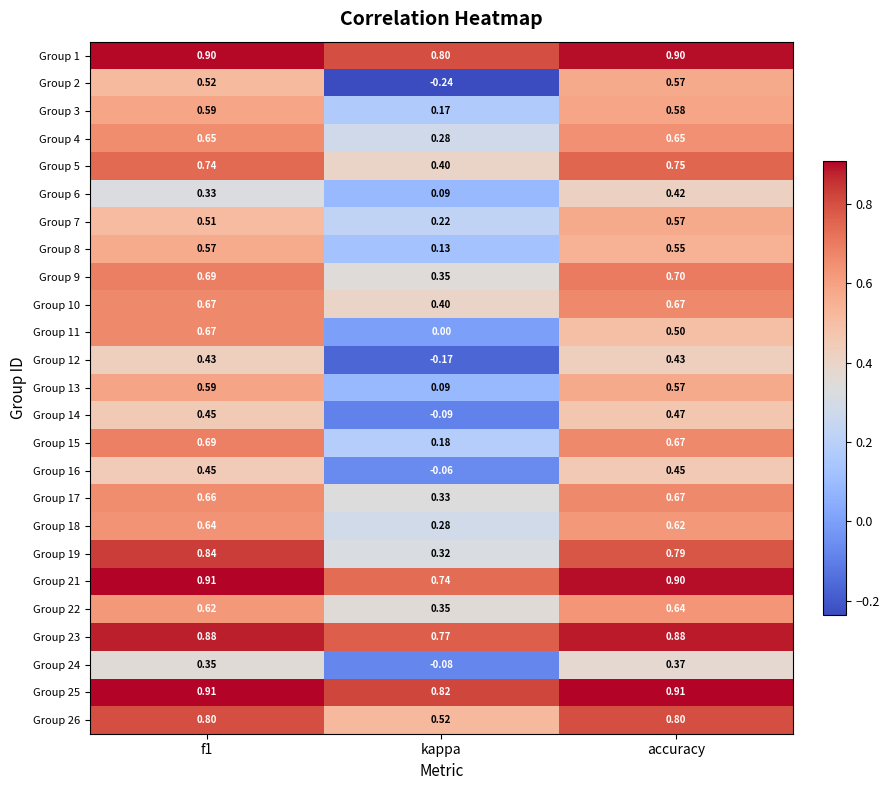

Which category has the lowest value in the Group 5 series?

kappa